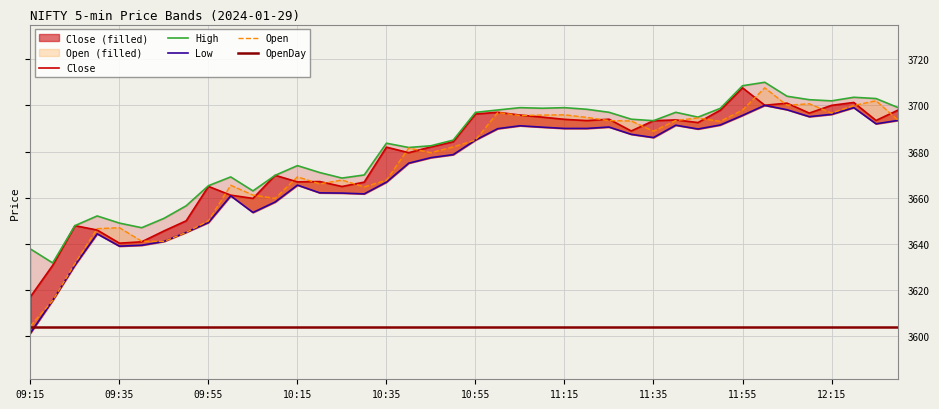

At which category is the sum across all series the highest?

33